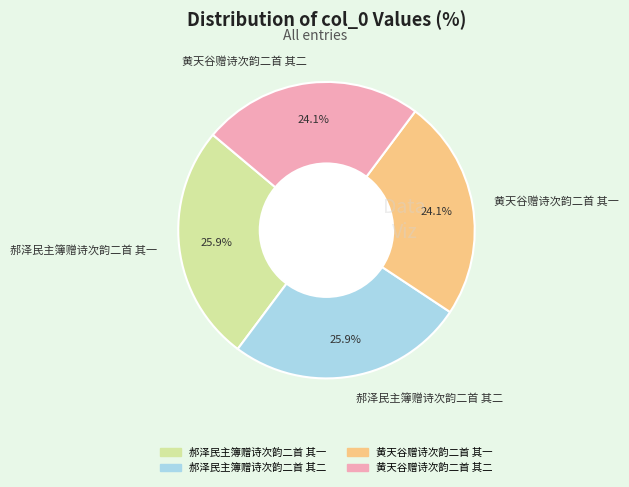

Combined, what portion of the pie is 黄天谷赠诗次韵二首 其二 and 郝泽民主簿赠诗次韵二首 其一?

50.0%